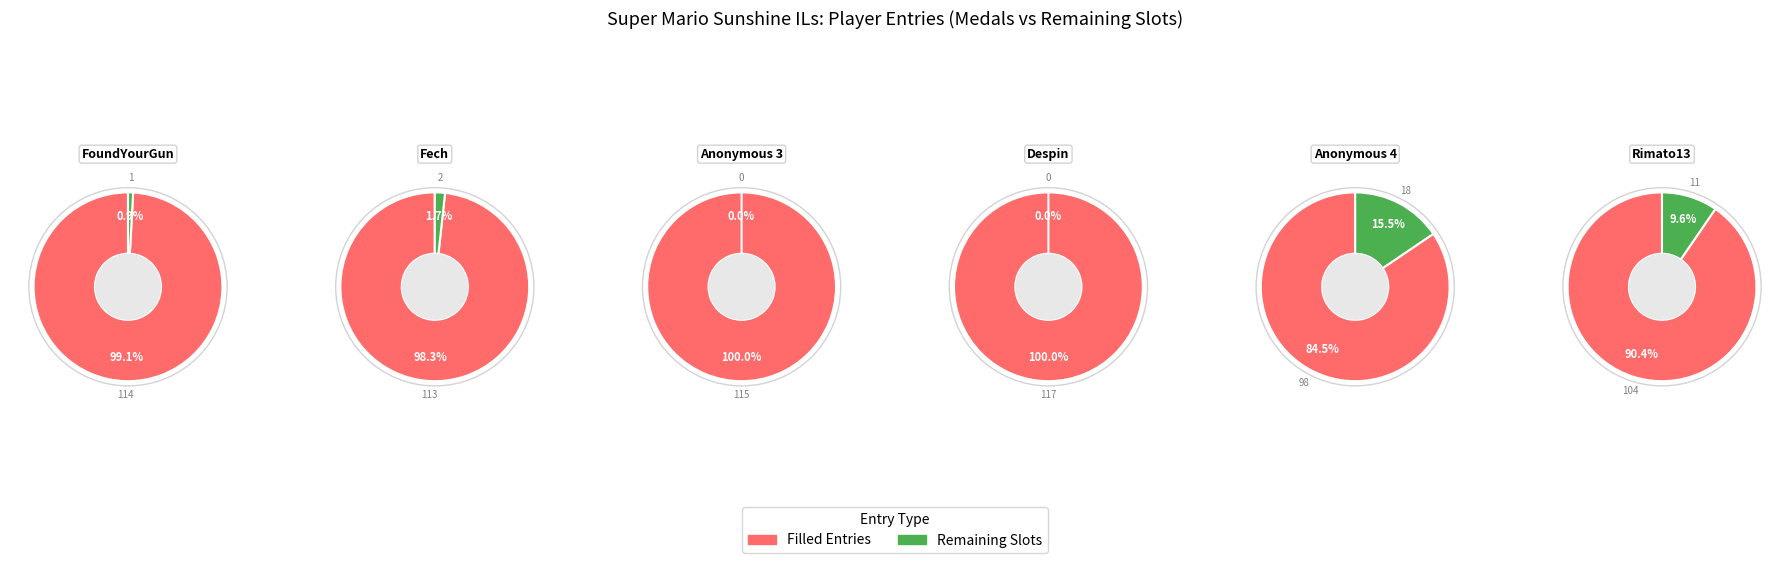

Do Fech and Anonymous 3 together represent more than half of the pie?

No